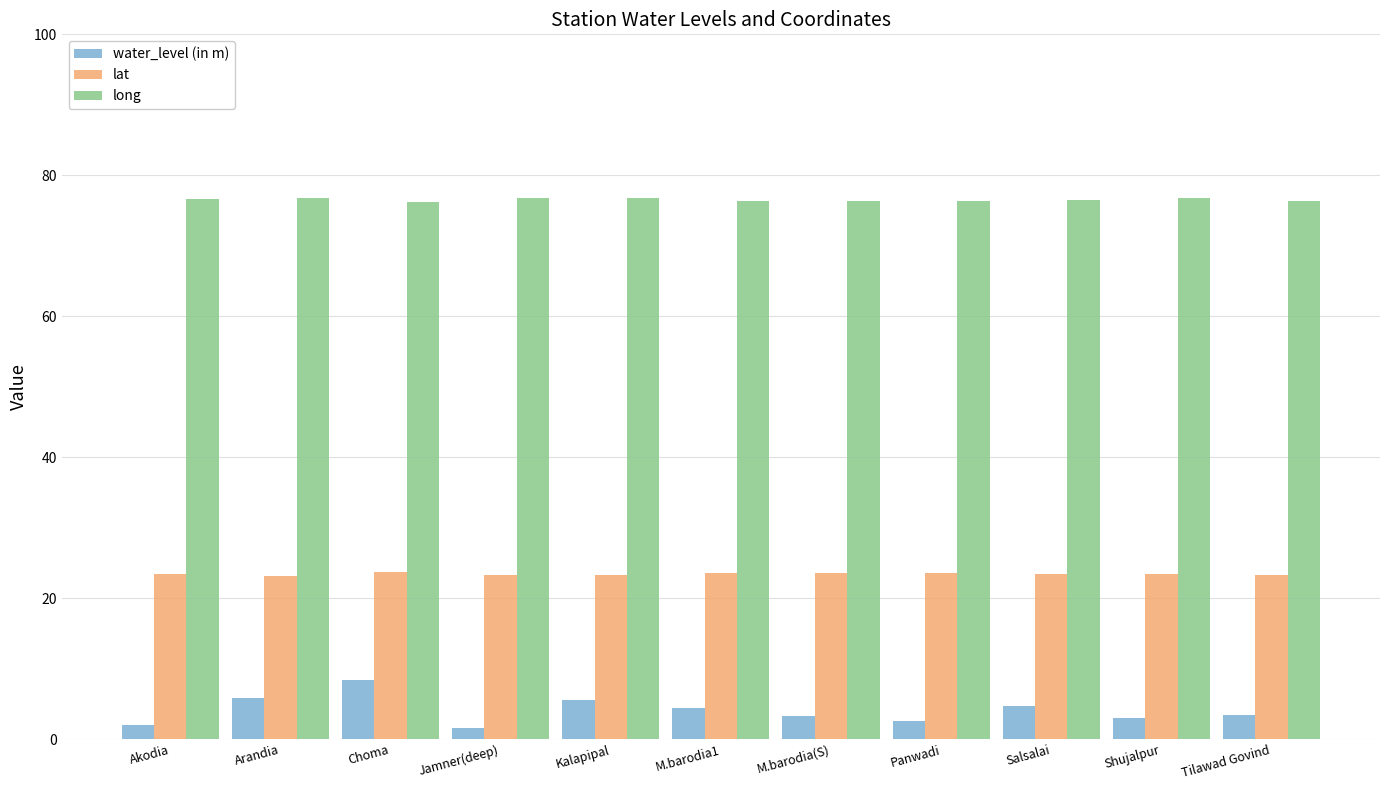

What is the label of the 7th bar from the left?

M.barodia(S)